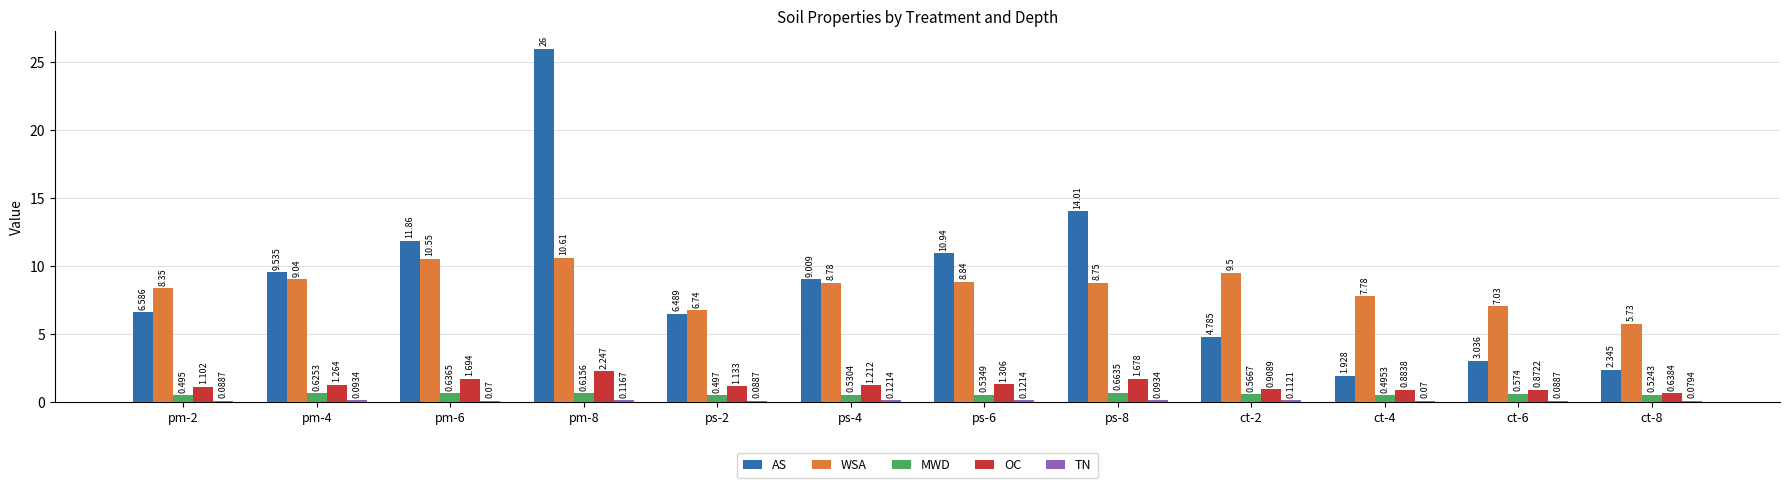

Which series has the widest spread of values?

AS